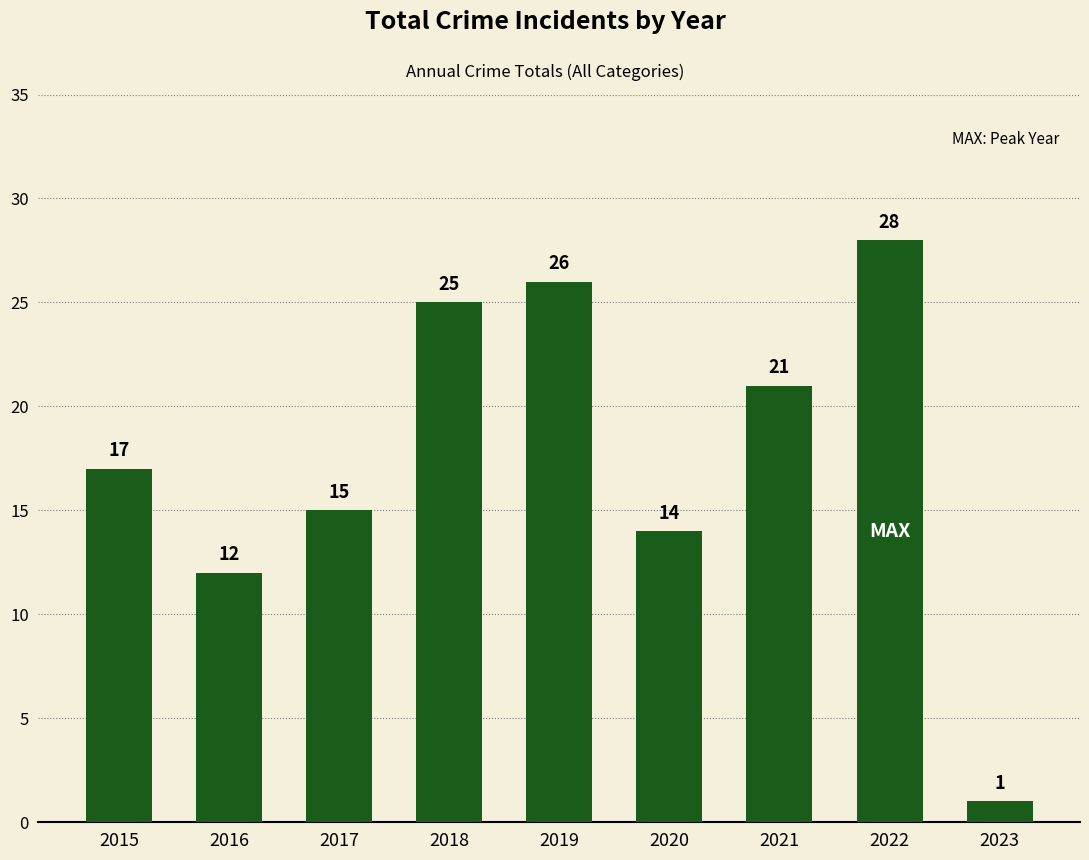

Reading left to right, transcribe all the data shown in this chart.

2015=17	2016=12	2017=15	2018=25	2019=26	2020=14	2021=21	2022=28	2023=1